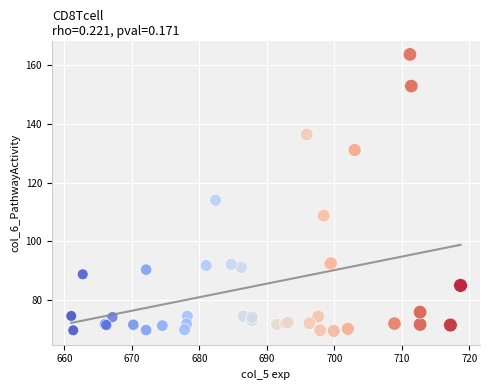

What Y value in the scatter plot is closest to 116?

114.0